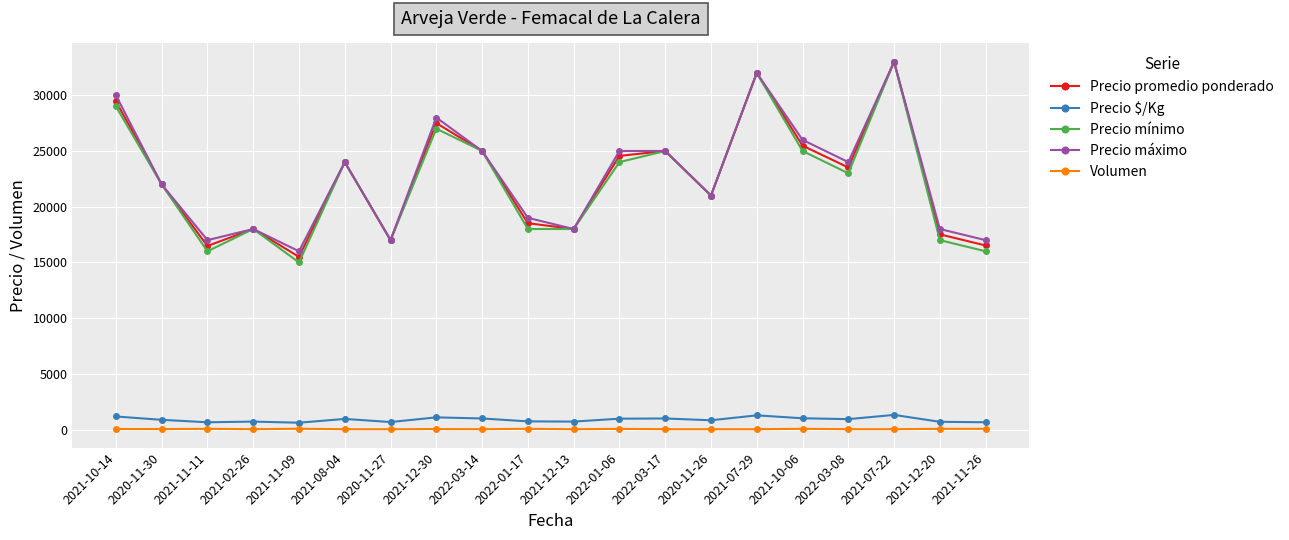

True or false: Precio $/Kg and Precio mínimo intersect in this chart.

False